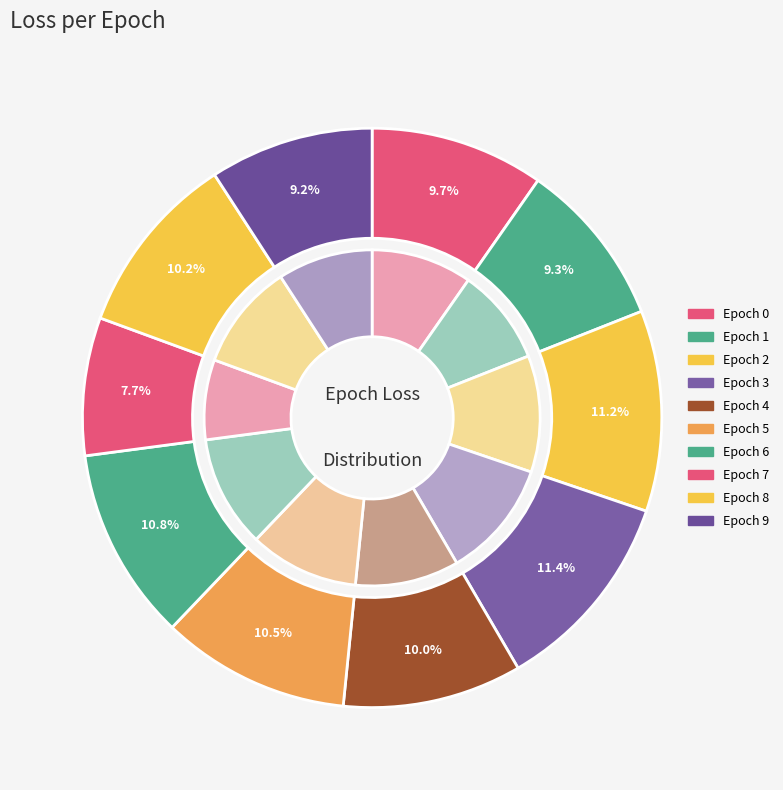

Do 8 and 3 together represent more than half of the pie?

No